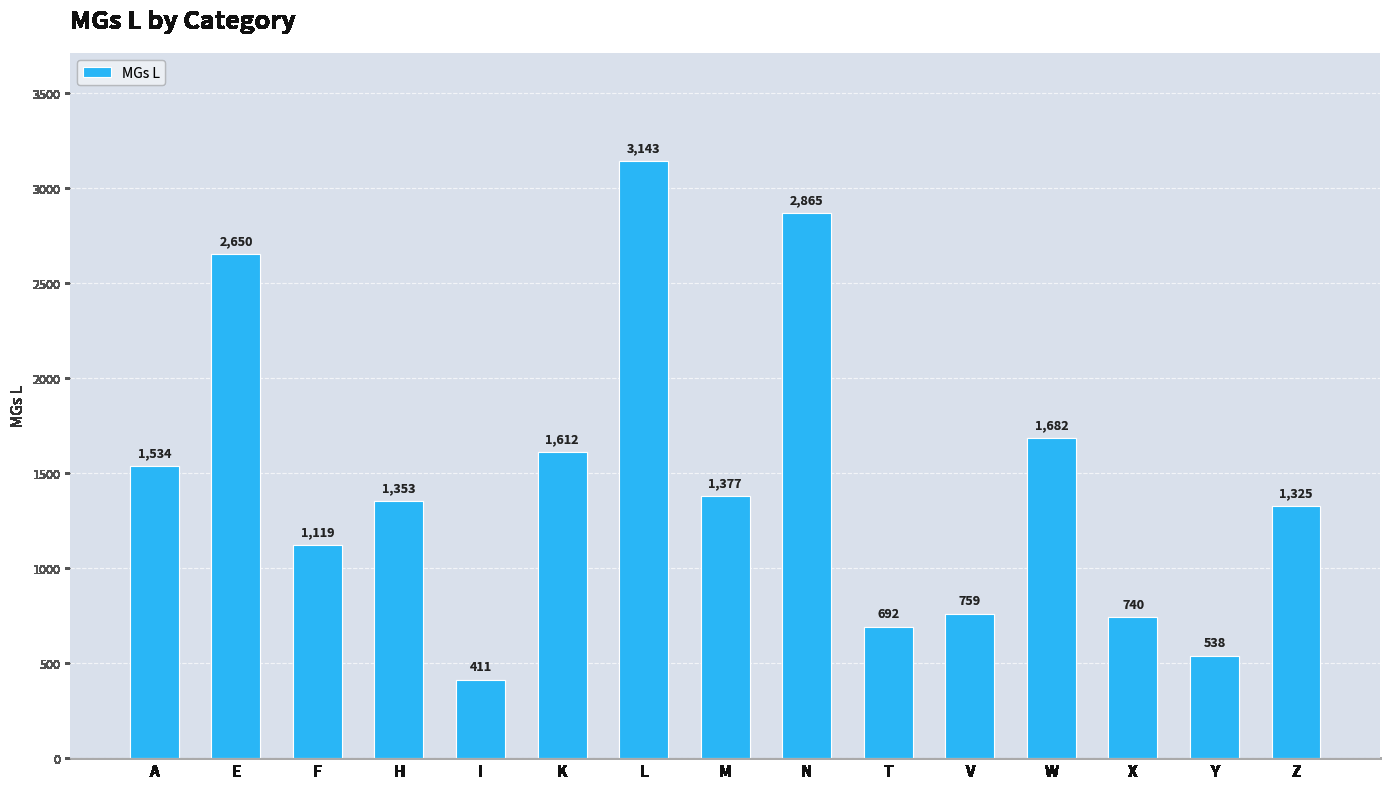

What is the sum of all values?

21800